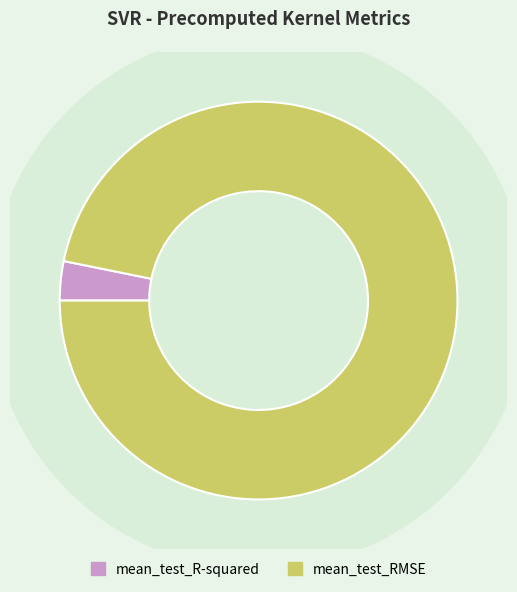

How many slices are in this pie chart?

2